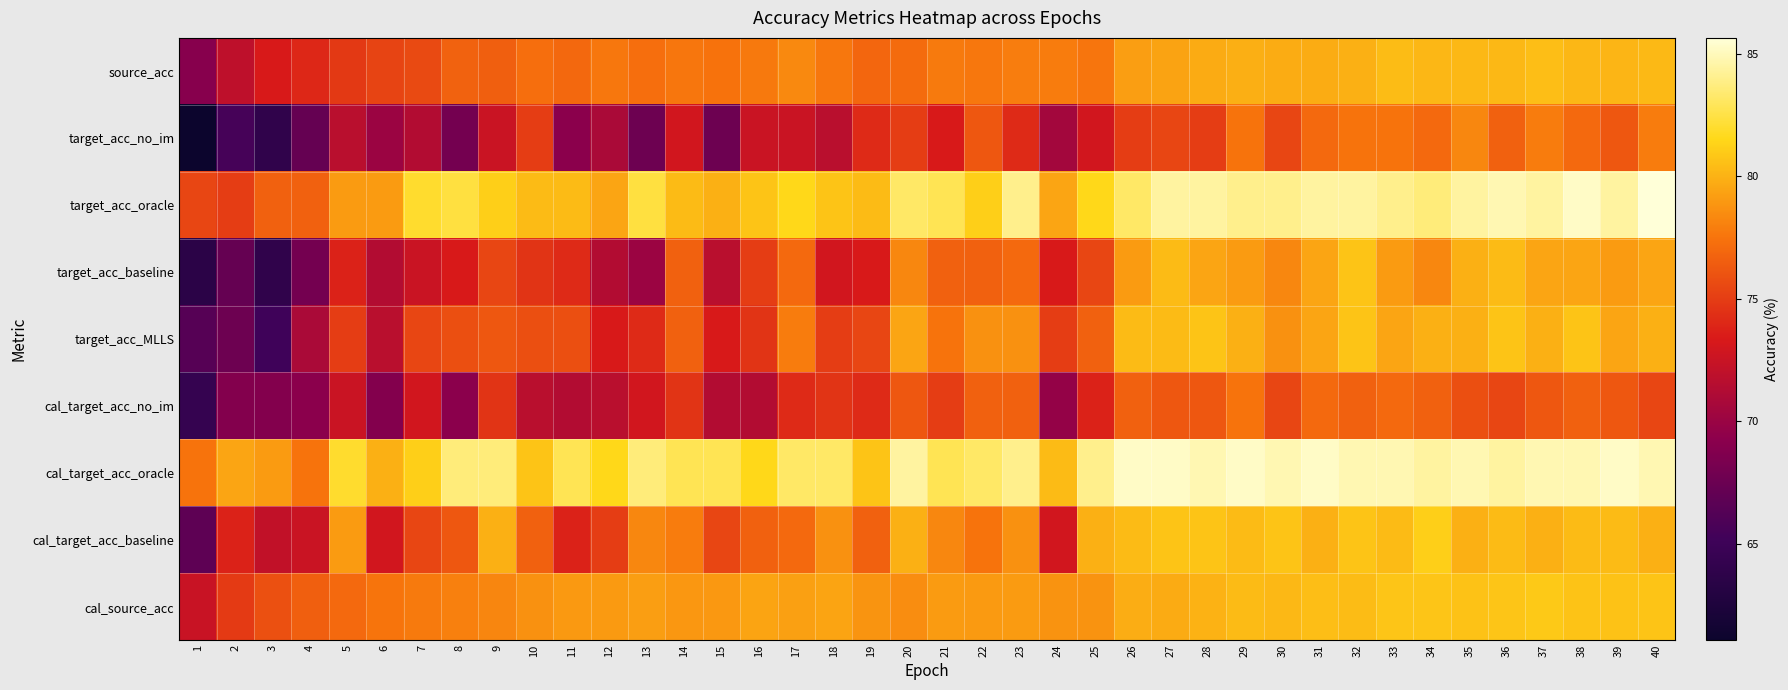

What is the total value across all series at 16?

689.5